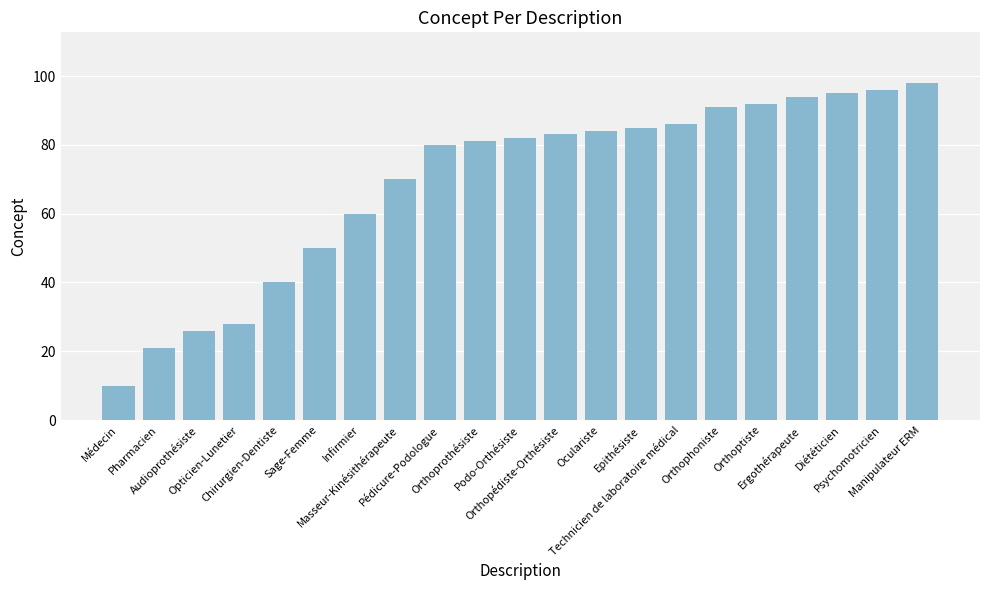

Reading left to right, transcribe all the data shown in this chart.

Médecin=10	Pharmacien=21	Audioprothésiste=26	Opticien-Lunetier=28	Chirurgien-Dentiste=40	Sage-Femme=50	Infirmier=60	Masseur-Kinésithérapeute=70	Pédicure-Podologue=80	Orthoprothésiste=81	Podo-Orthésiste=82	Orthopédiste-Orthésiste=83	Oculariste=84	Epithésiste=85	Technicien de laboratoire médical=86	Orthophoniste=91	Orthoptiste=92	Ergothérapeute=94	Diététicien=95	Psychomotricien=96	Manipulateur ERM=98